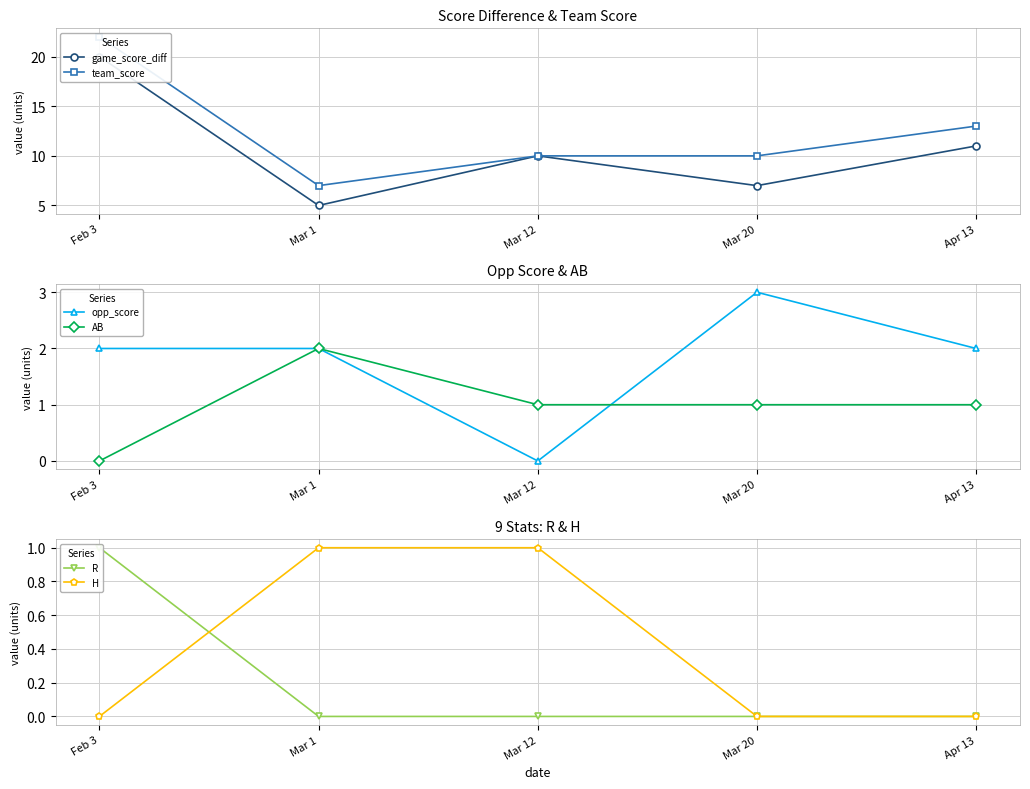

The team_score series shows 21 at Apr 13. True or false?

False